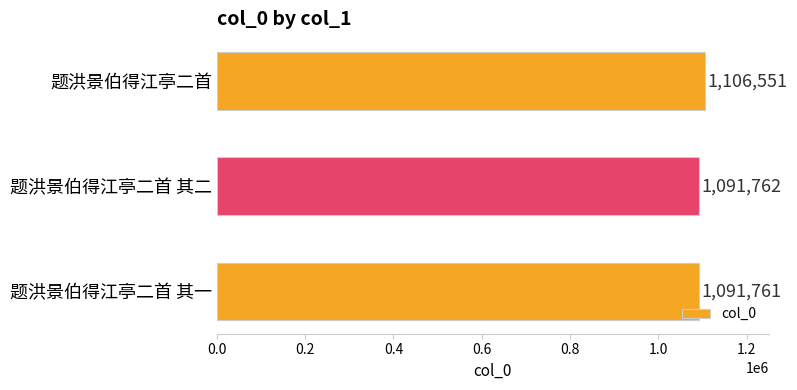

At which category does the chart reach its peak across all series?

题洪景伯得江亭二首